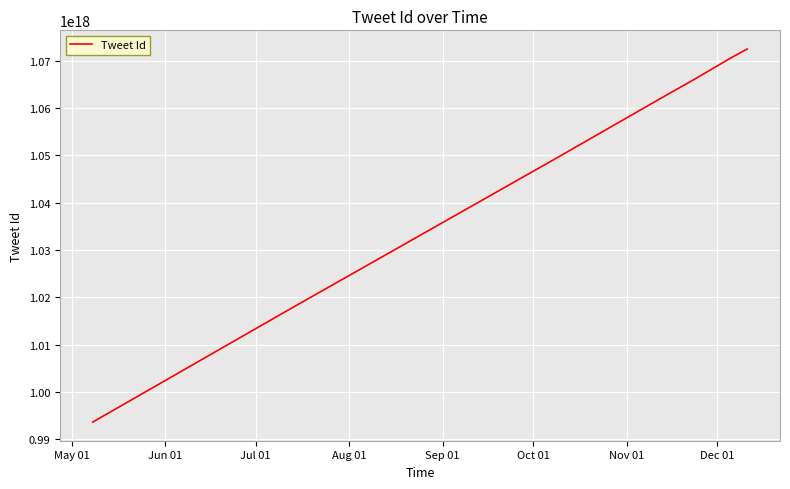

How many lines are shown in the chart?

1